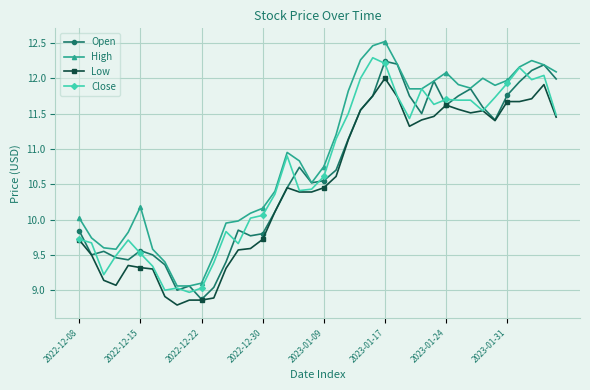

What is the minimum value shown in the chart?

8.8